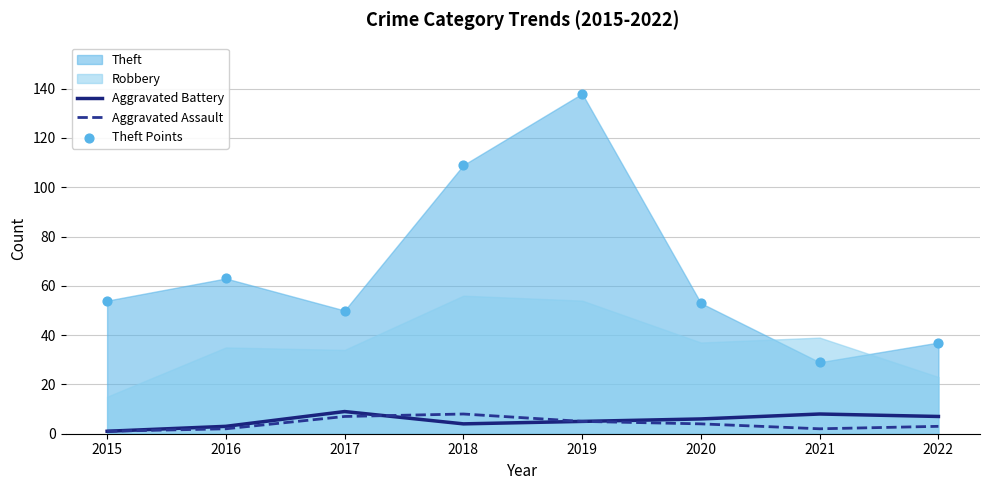

Which series has the largest Y range (max minus min)?

Theft Points